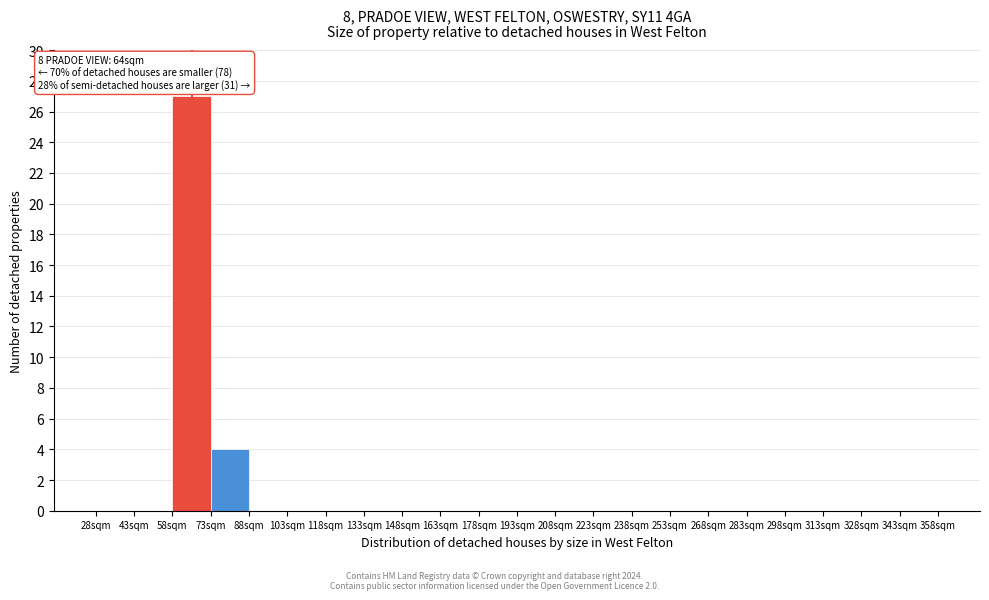

Which range on the x-axis has the tallest bar?

58 to 73